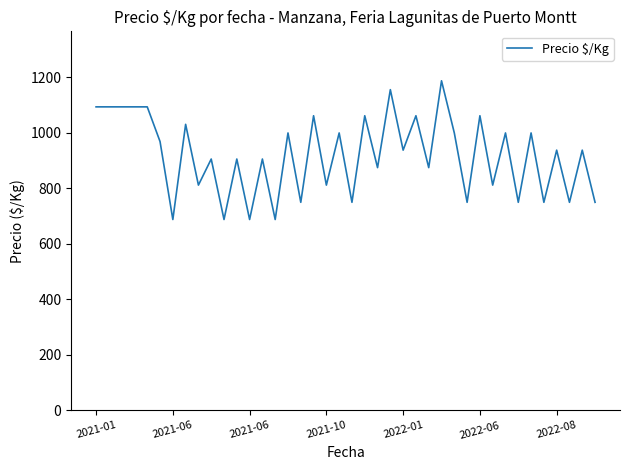

Reading right to left, what are all the values shown in this chart?

750	938	750	938	750	1000	750	1000	812	1062	750	1000	1188	875	1062	938	1156	875	1062	750	1000	812	1062	750	1000	688	906	688	906	688	906	812	1031	688	969	1094	1094	1094	1094	1094